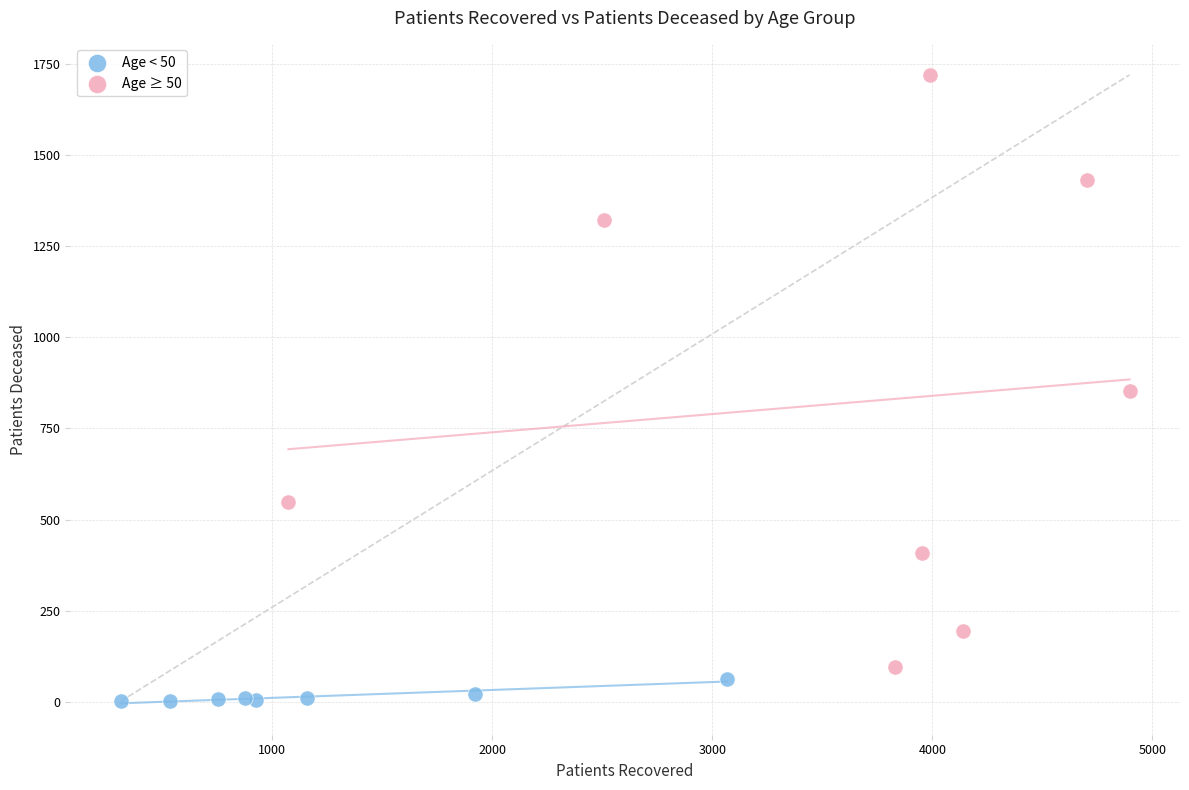

Which series has the widest spread of Y values?

Age ≥ 50